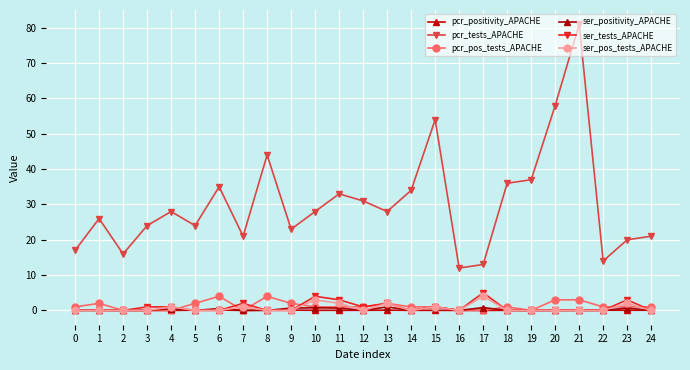

List the labels in order of ser_positivity_APACHE value, smallest first.

0, 1, 2, 3, 5, 7, 8, 12, 14, 16, 18, 19, 20, 21, 22, 24, 4, 6, 9, 11, 23, 10, 17, 13, 15